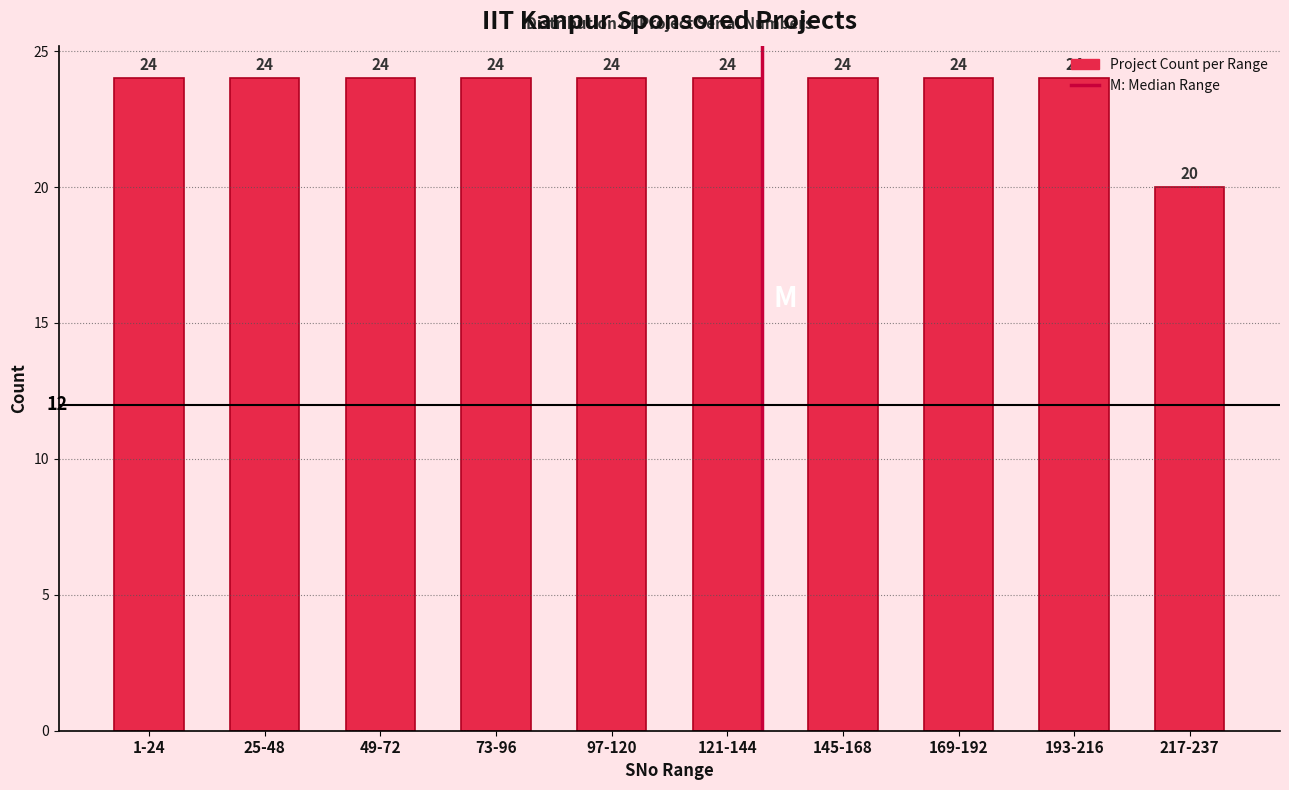

What is the ratio of the value at 73-96 to the value at 97-120?

1.0